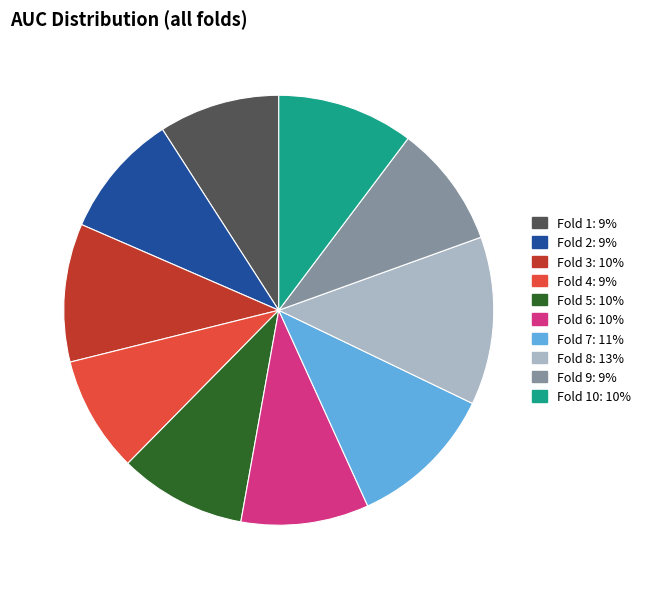

Is there any slice that represents more than half of the pie?

No